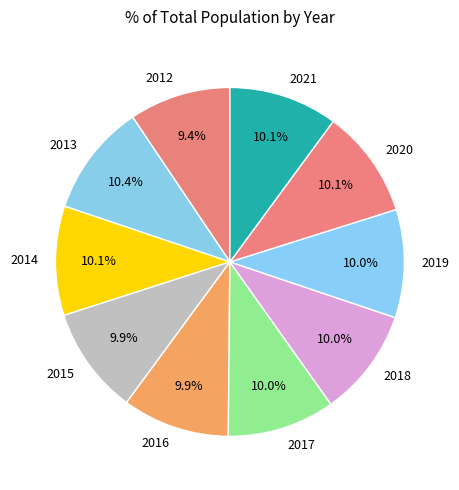

True or false: 2017 accounts for 10% of the total.

True